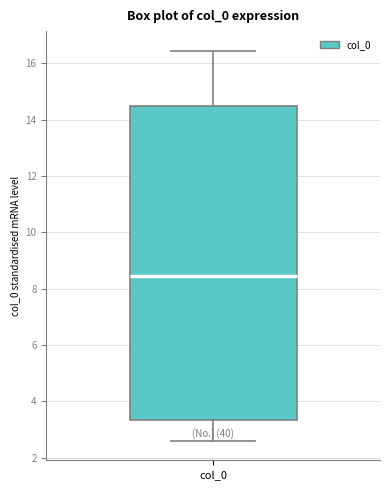

Transcribe this box plot: give where the median line is, the range the box spans, and where the two whiskers end, as read against the y-axis. The values are not printed on the chart, so give them approximately, as read against the axis.

median 8.4, box 3.4 to 14.4, whiskers 2.6 to 16.4